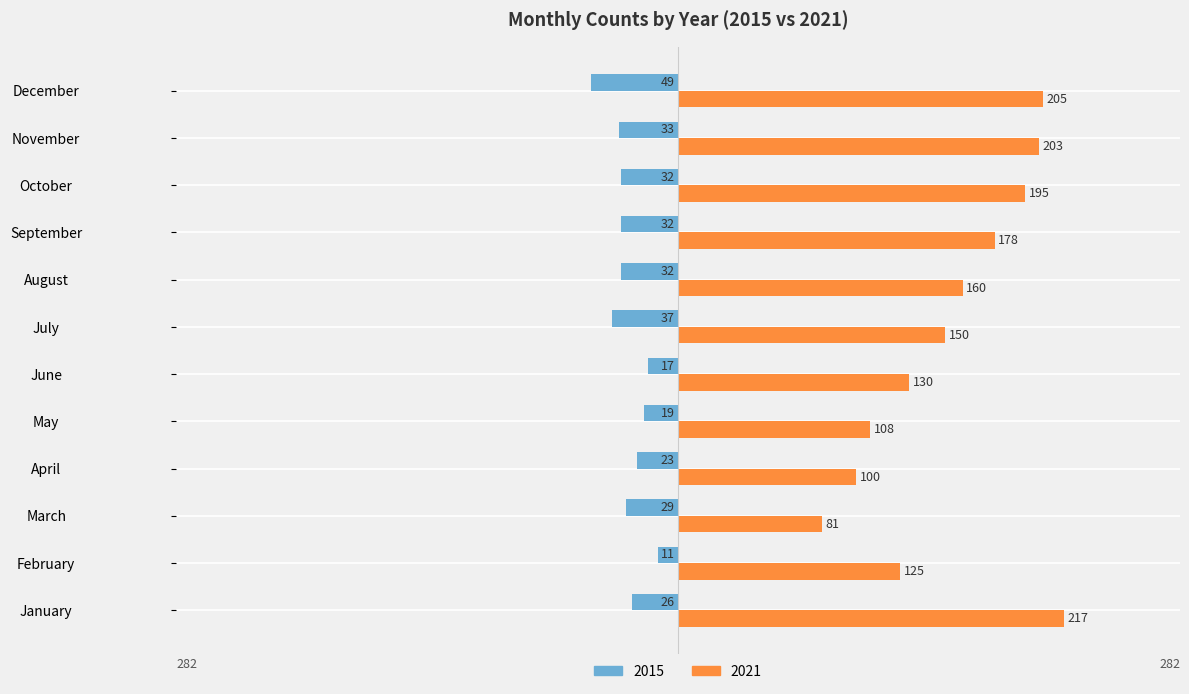

What are all the series names shown in the legend?

2015, 2021